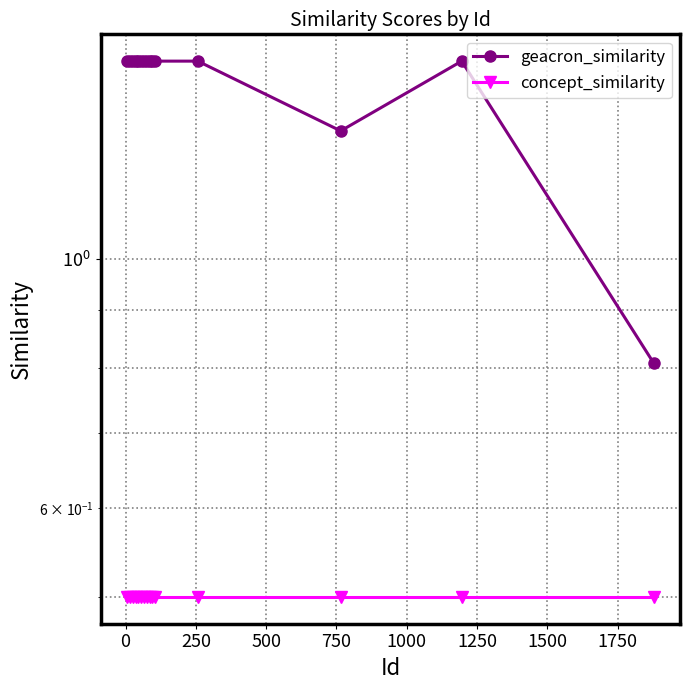

What is the smallest value displayed?

0.5